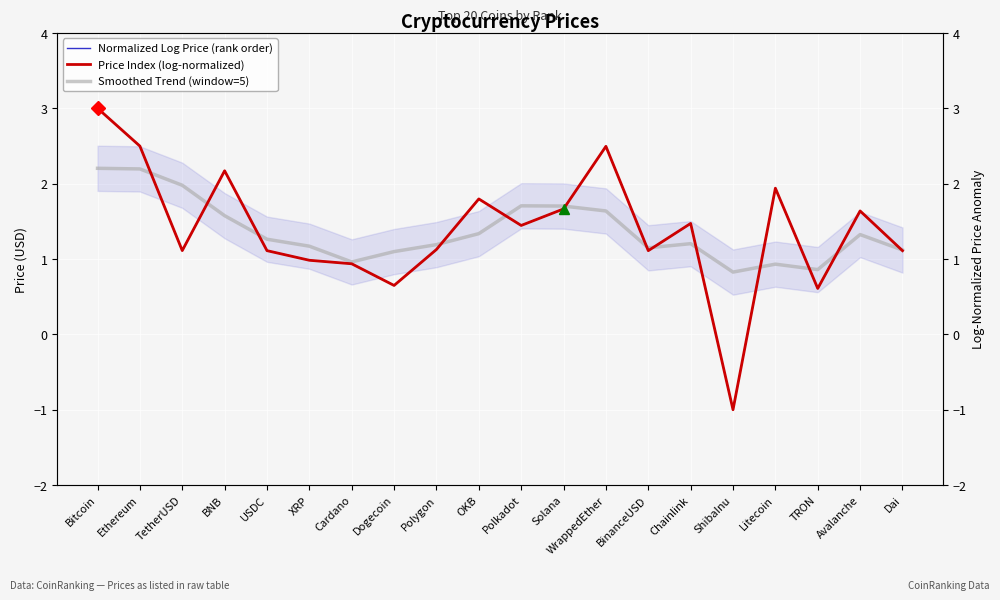

What is the approximate value of Smoothed Trend (window=5) at Litecoin?

0.9